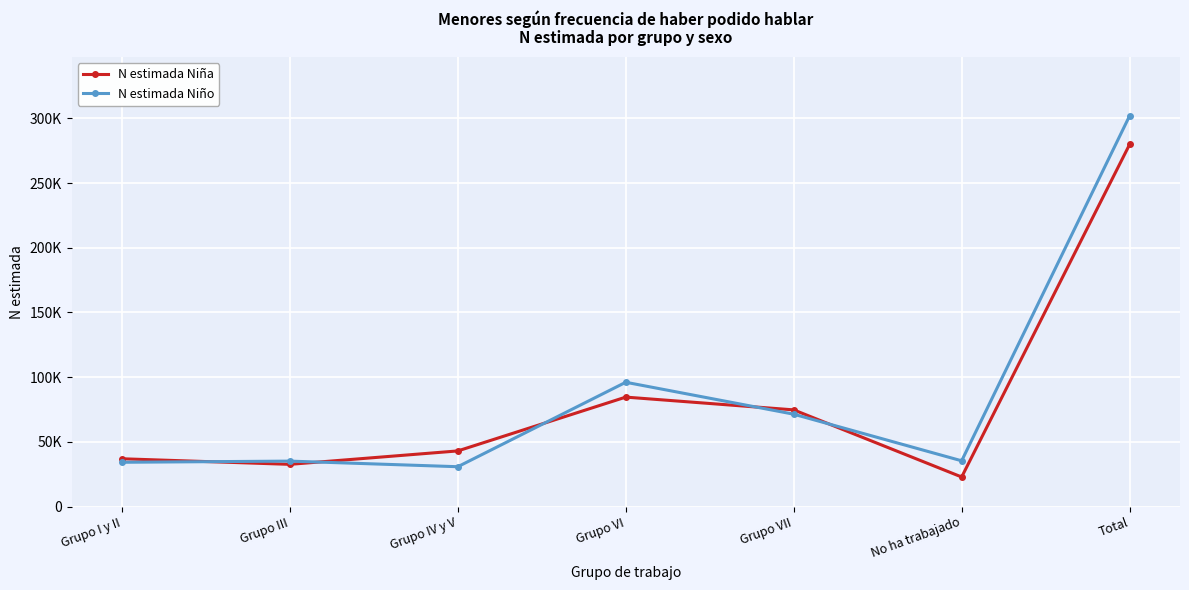

The value of N estimada Niño at Grupo III is 47198. True or false?

False